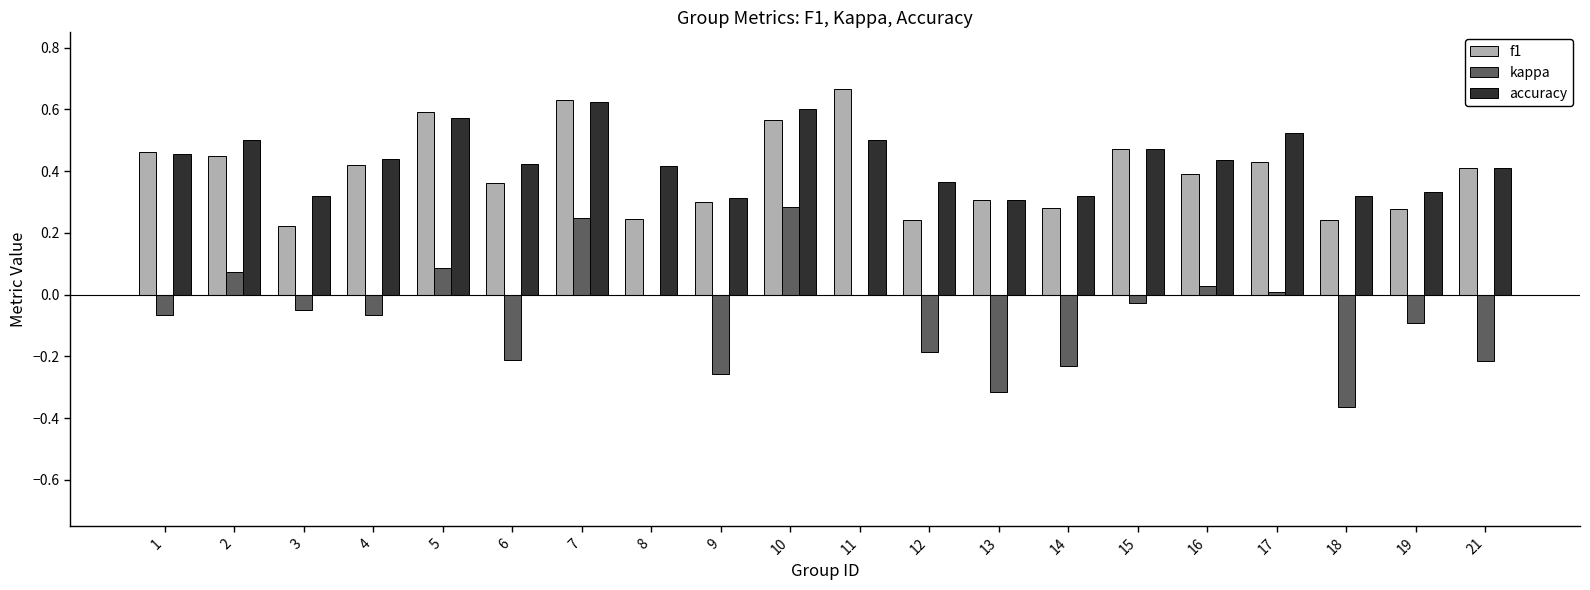

The value of accuracy at 13 is 0.3. True or false?

True